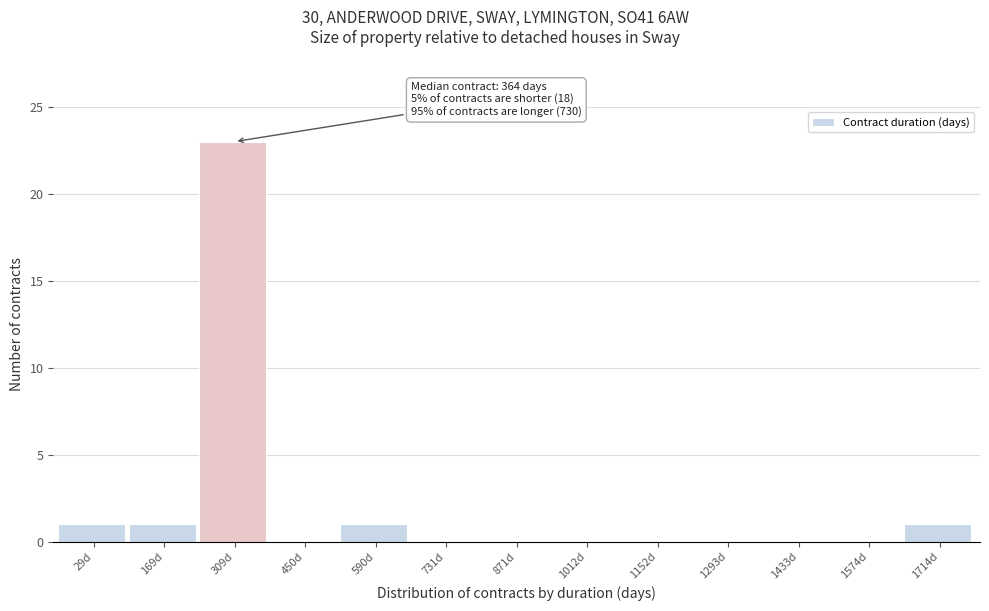

Reading left to right, list all the values displayed in this chart.

29d=1	169d=1	309d=23	450d=0	590d=1	731d=0	871d=0	1012d=0	1152d=0	1293d=0	1433d=0	1574d=0	1714d=1